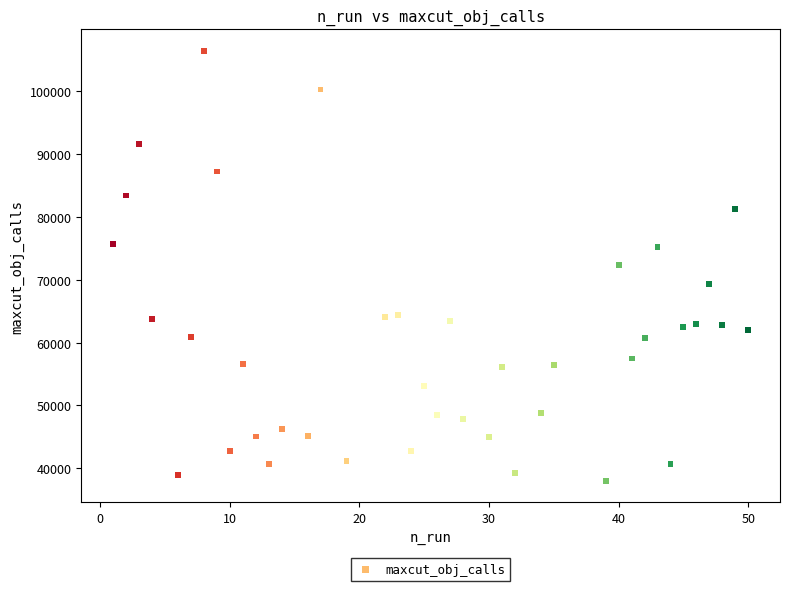

What is the range of Y values (max minus min)?

68387